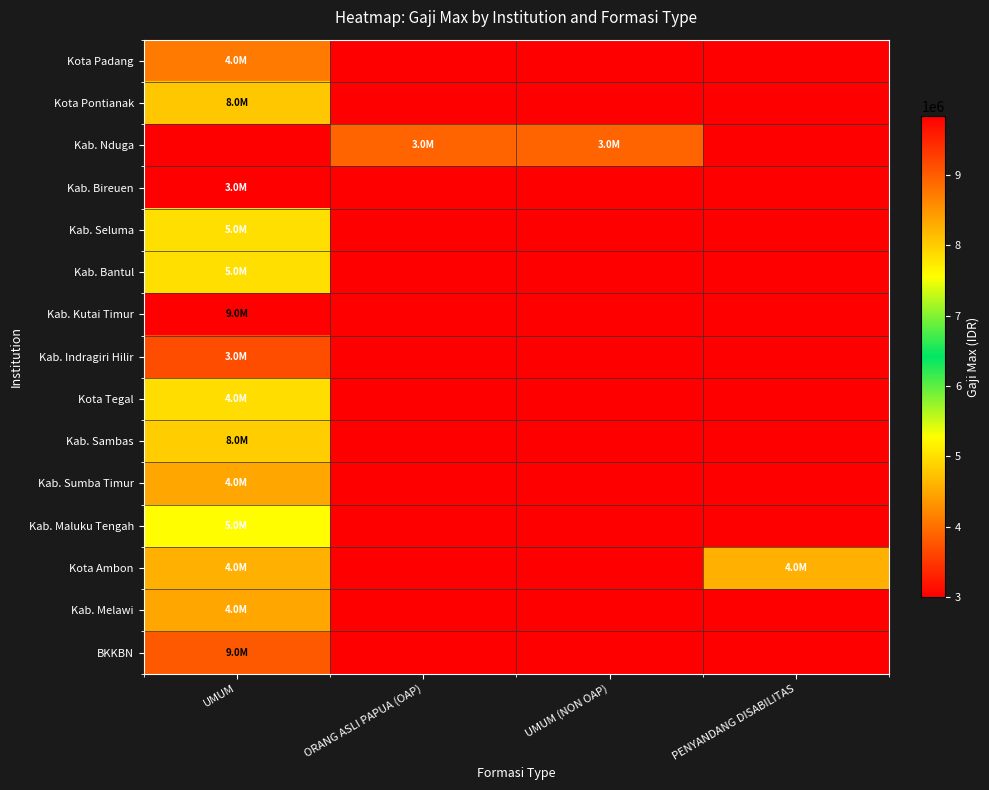

Which series has the largest total across all categories?

Kab. Kutai Timur